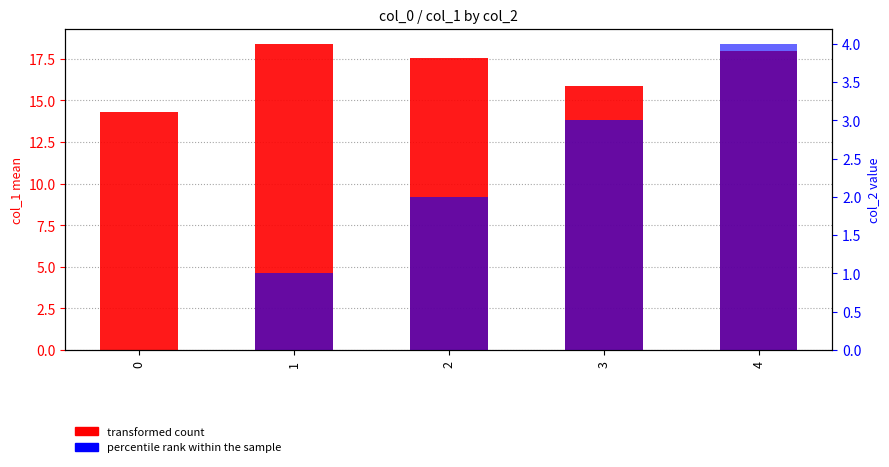

How many series are shown in this chart?

2